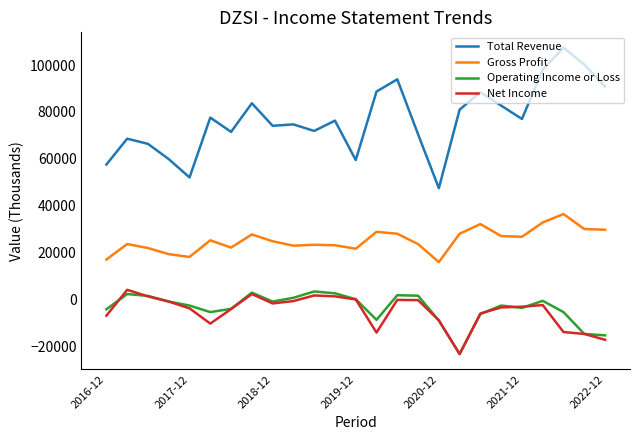

What is the minimum value shown in the chart?

-23200